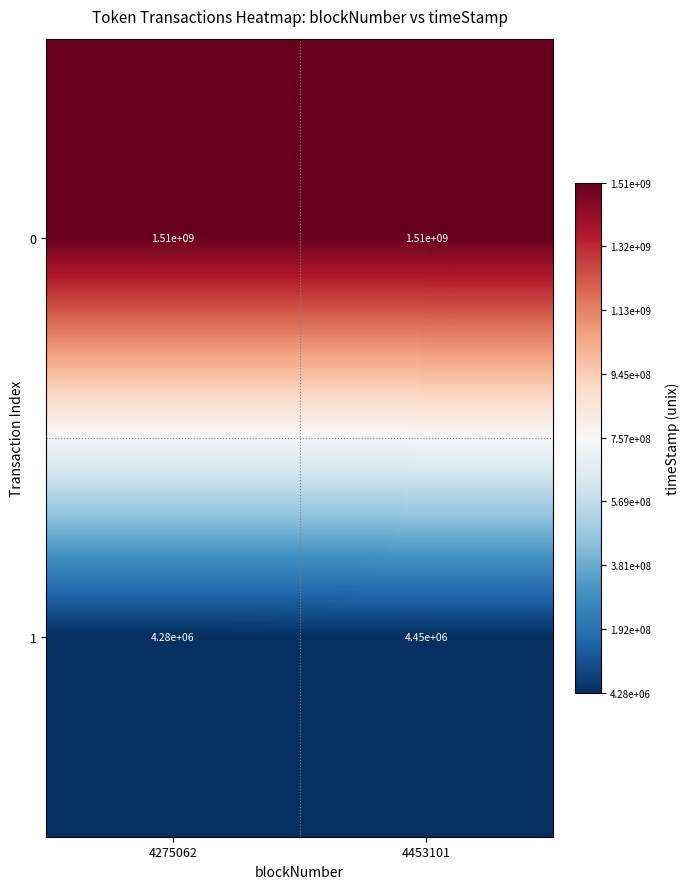

At which category is the sum across all series the highest?

4453101